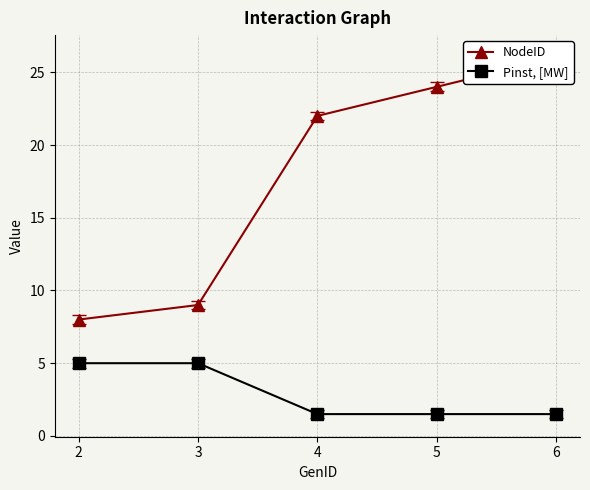

Reading left to right, list all the values displayed in this chart.

NodeID: 8.0	9.0	22.0	24.0	26.0
Pinst, [MW]: 5.0	5.0	1.5	1.5	1.5